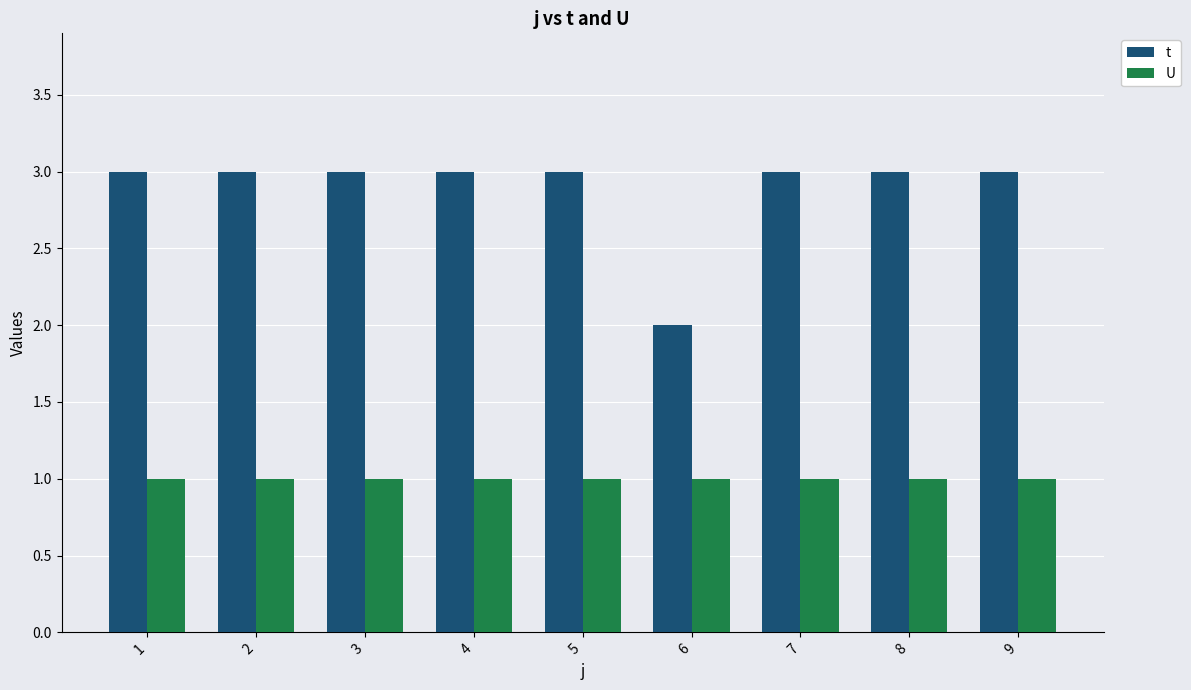

What value does the t series have at 5?

3